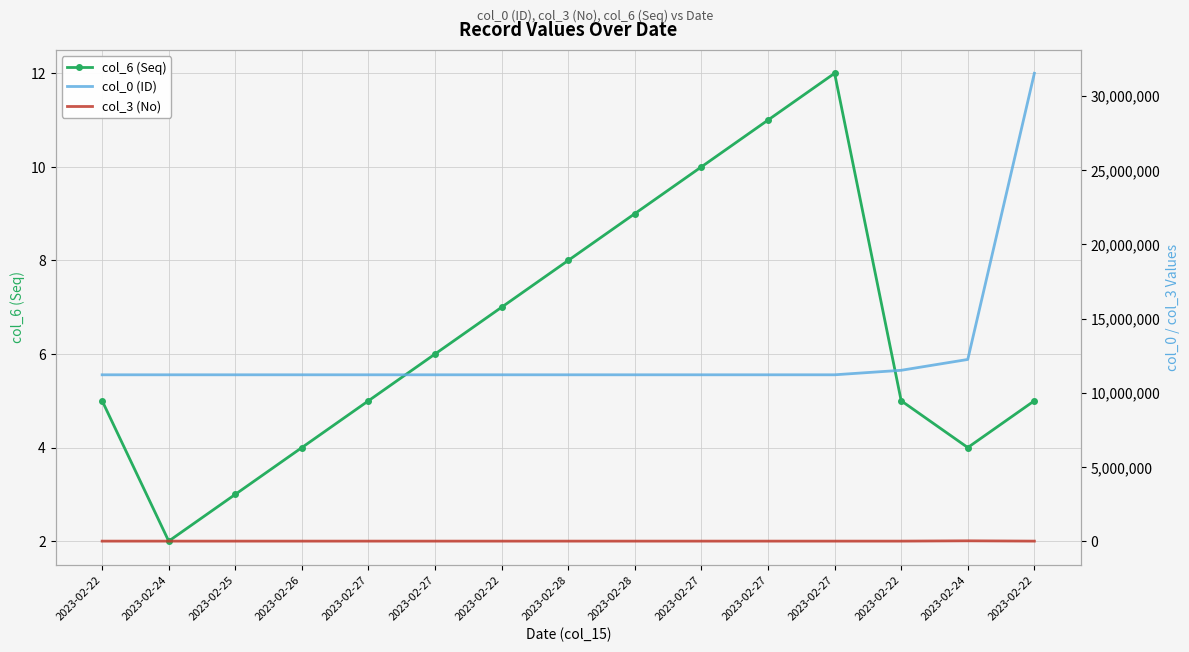

At which category is the sum across all series the highest?

2023-02-22